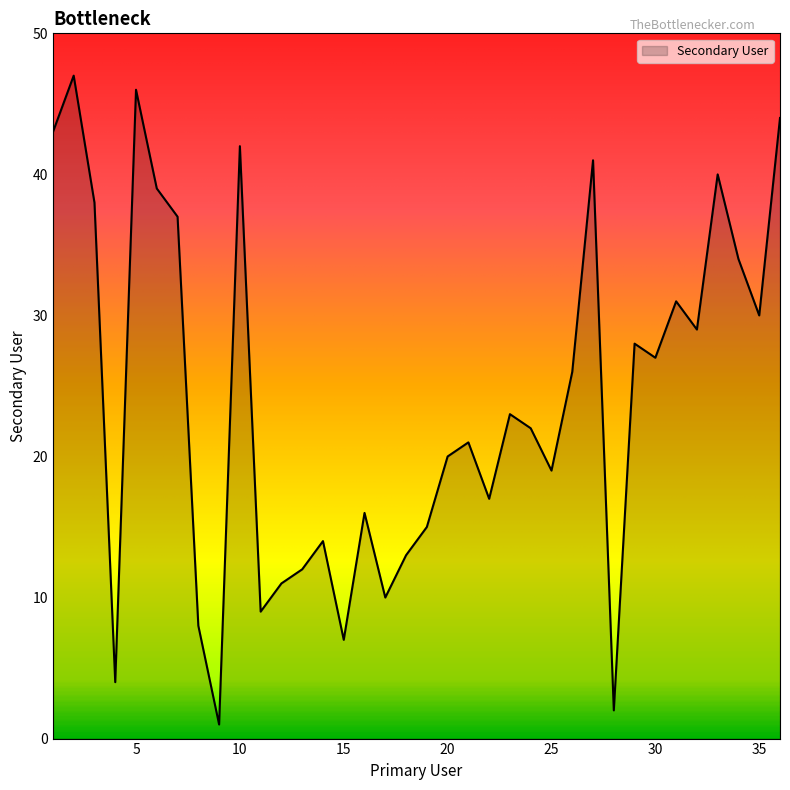

What is the difference between the maximum and minimum values?

46